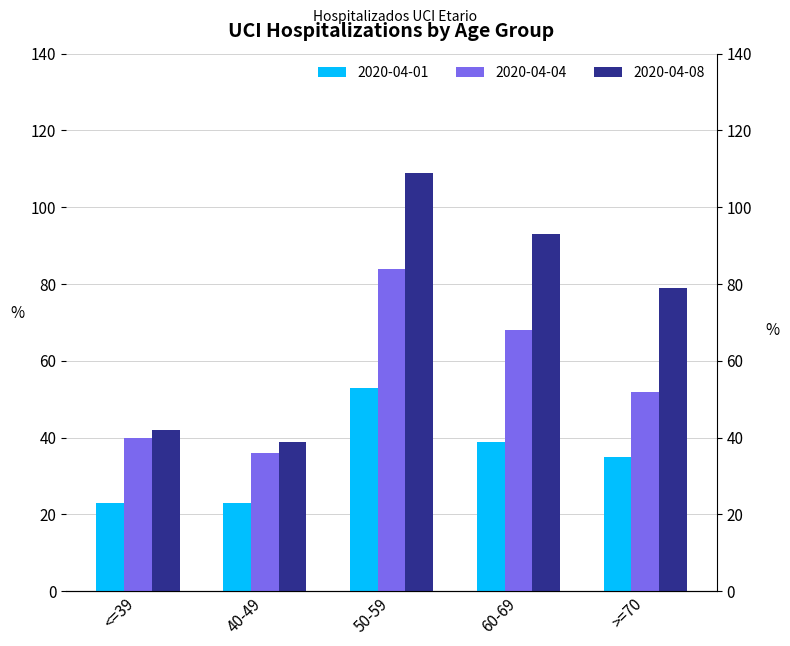

Which series changed the most between <=39 and 60-69?

2020-04-08